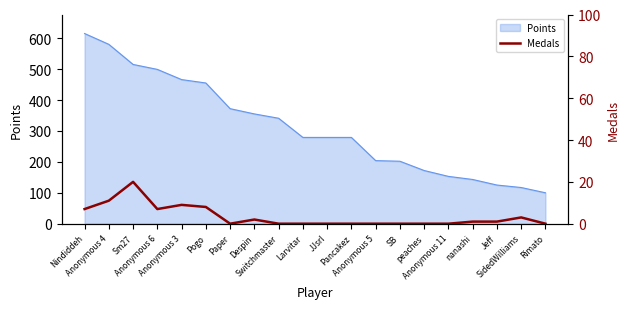

Which has a higher value, Rimato or Anonymous 3?

Anonymous 3